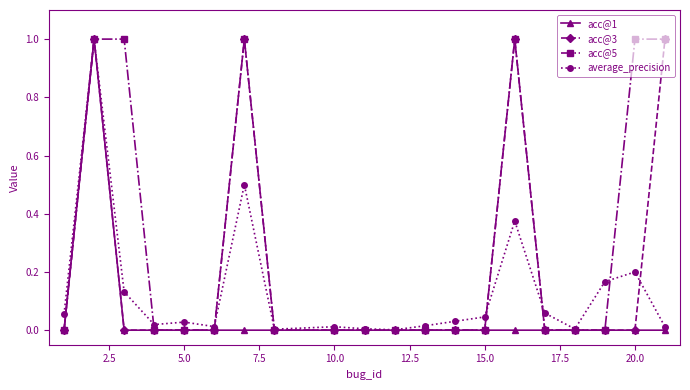

What is the difference between the second highest and second lowest values in the average_precision series?

0.5